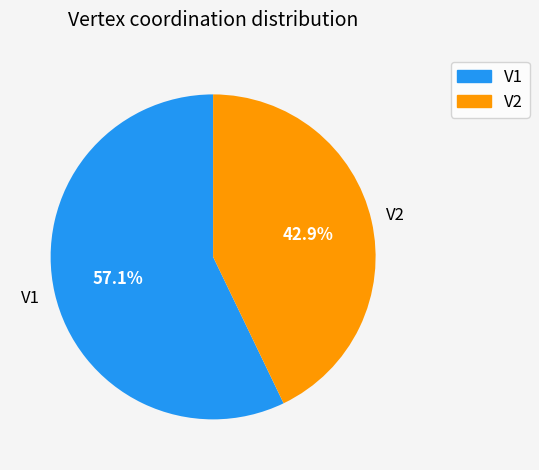

The V1 slice represents 69% of the pie. True or false?

False